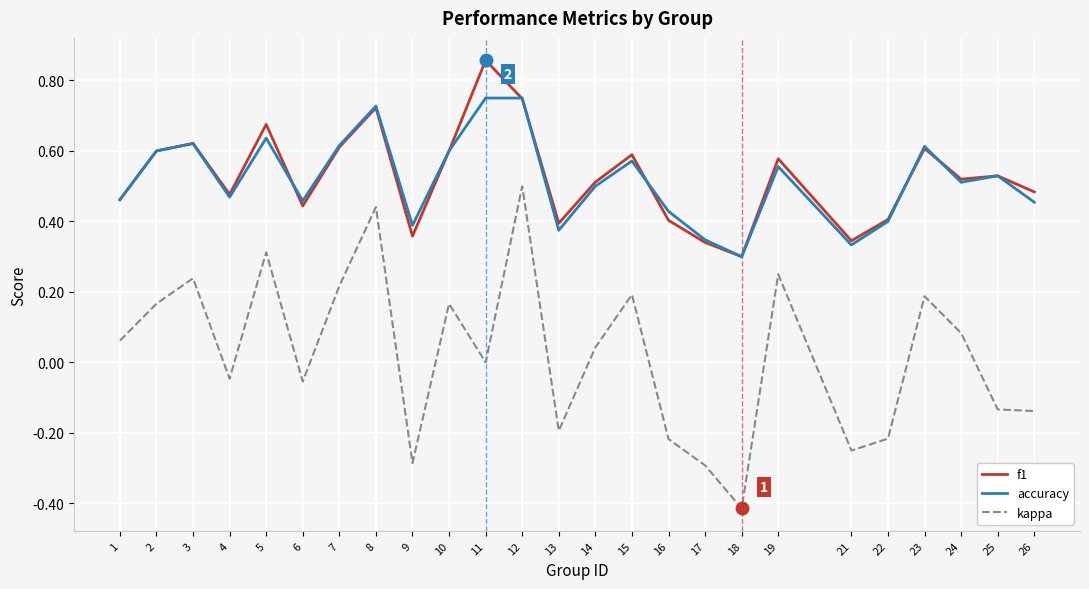

The f1 series shows 0.6 at 2. True or false?

True